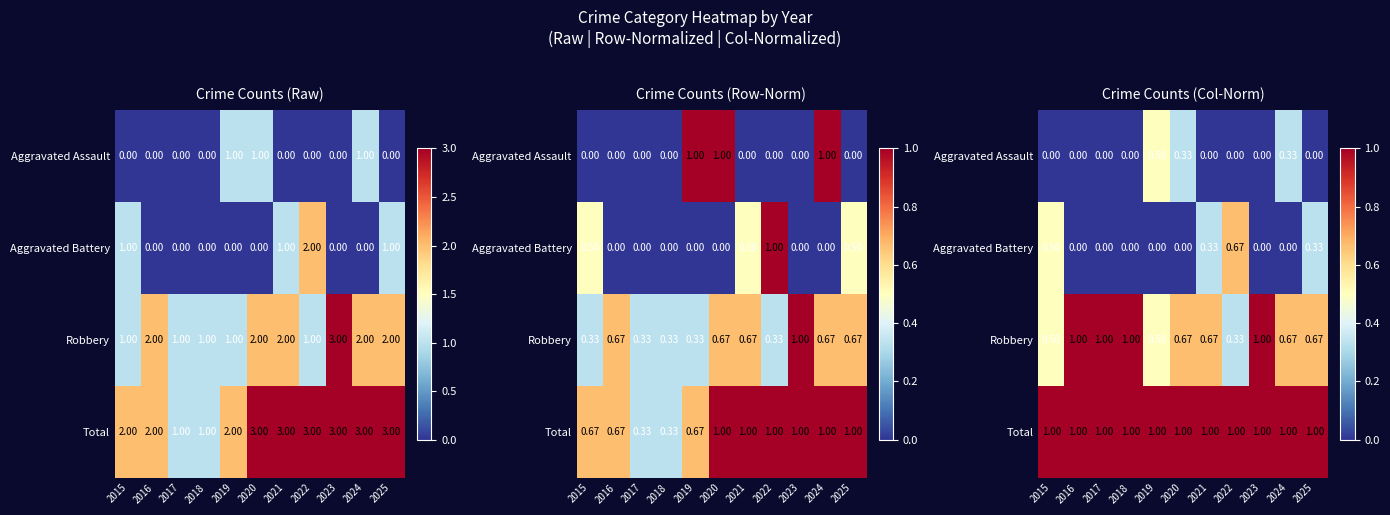

What is the highest value of the Robbery series?

1.0